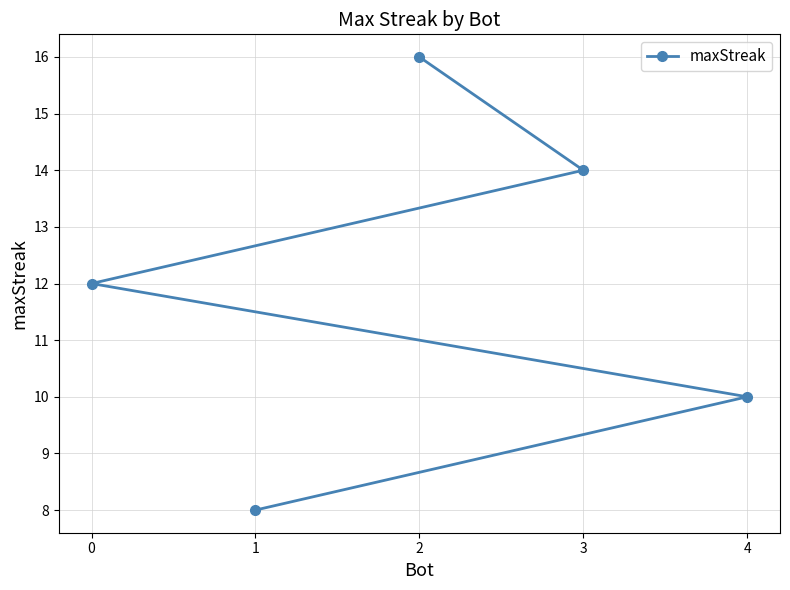

How many values are below 12?

2